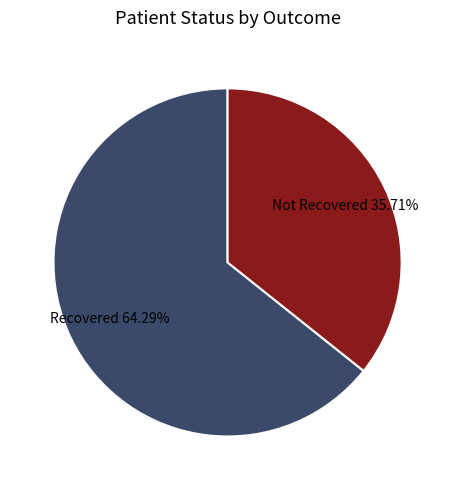

Which category has the biggest portion of the pie?

Recovered 64.29%